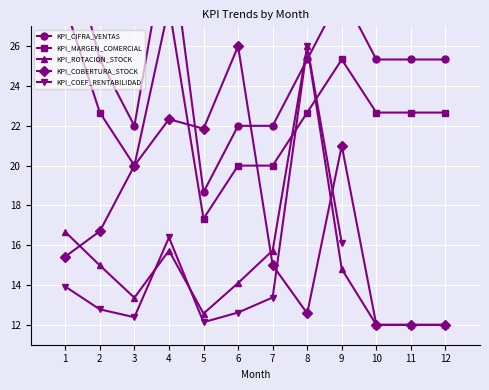

True or false: KPI_CIFRA_VENTAS has a value of 48.8 at 1.

False